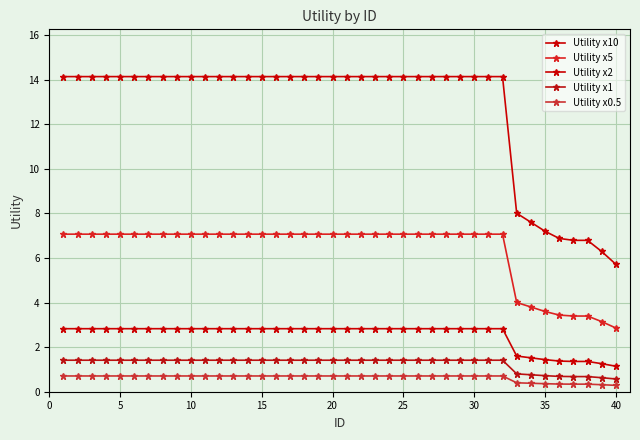

How many values in the Utility x2 series exceed 2?

32